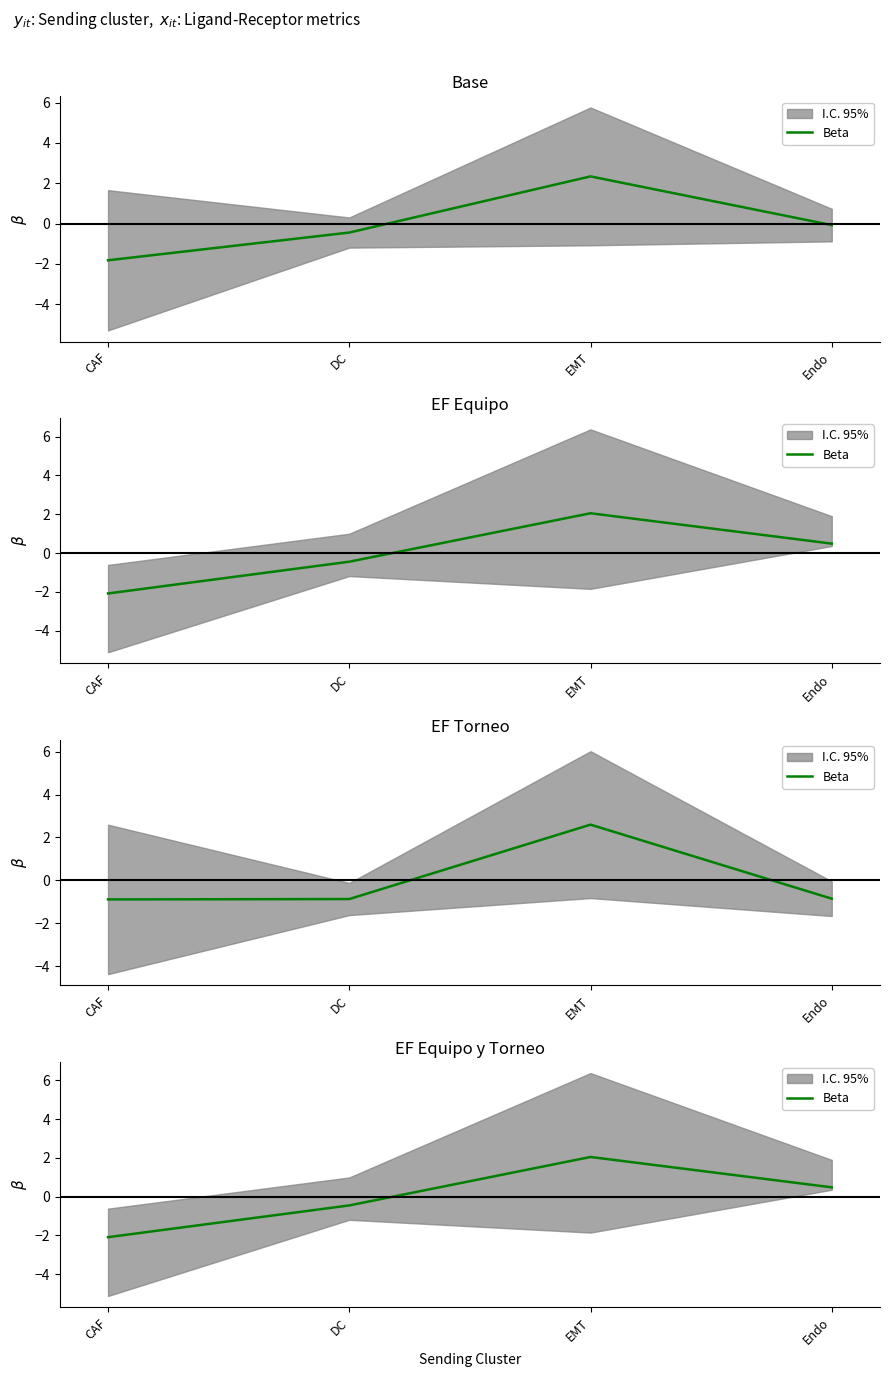

What is the value of the 1st point from the left?

-2.1